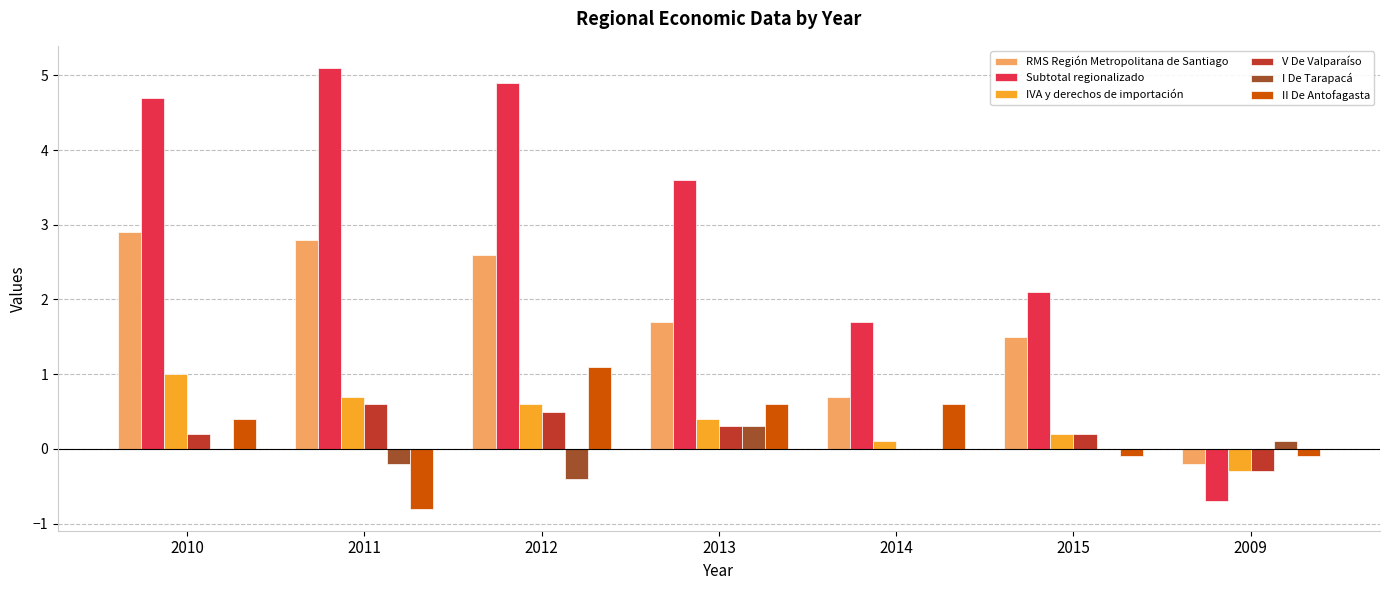

How many values in IVA y derechos de importación are above zero?

6